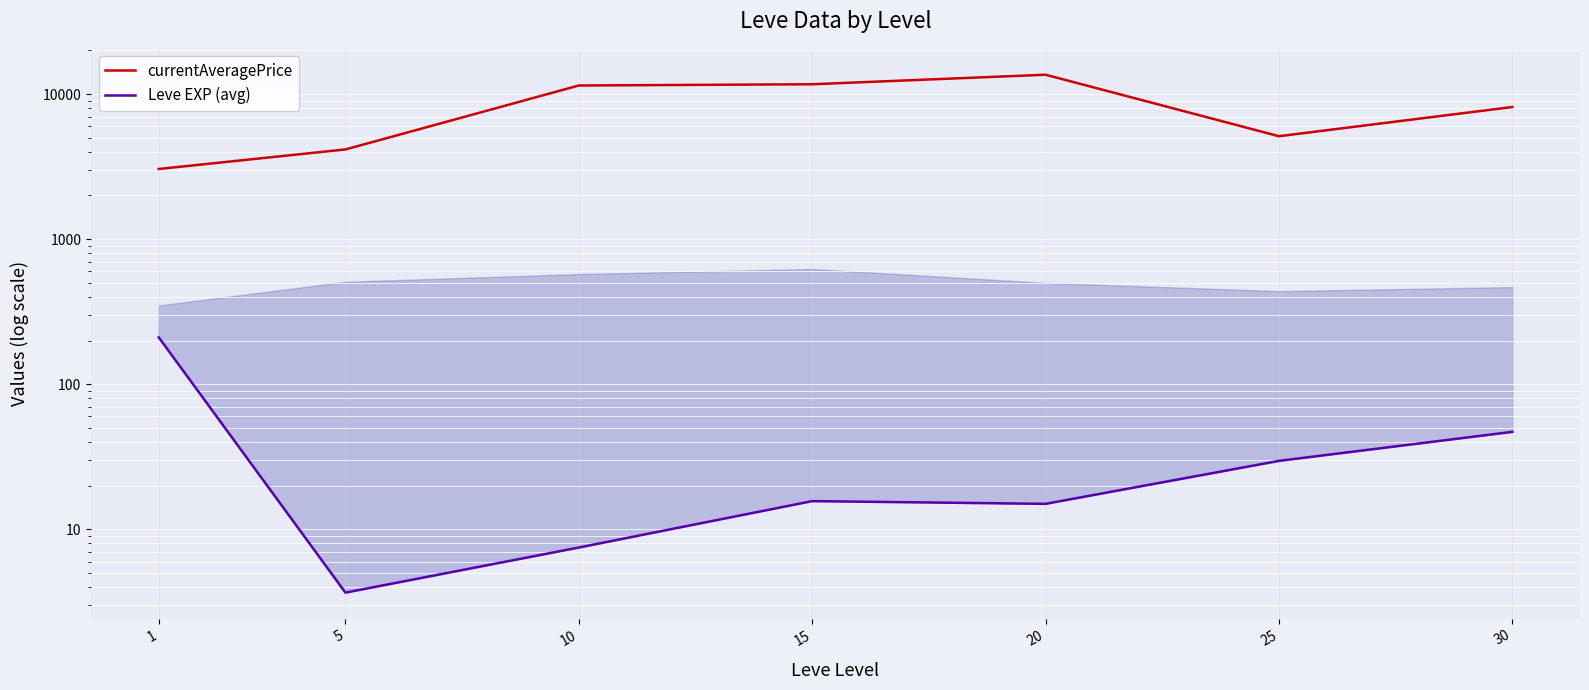

Where is Leve EXP (avg) nearest to the value 107?

30